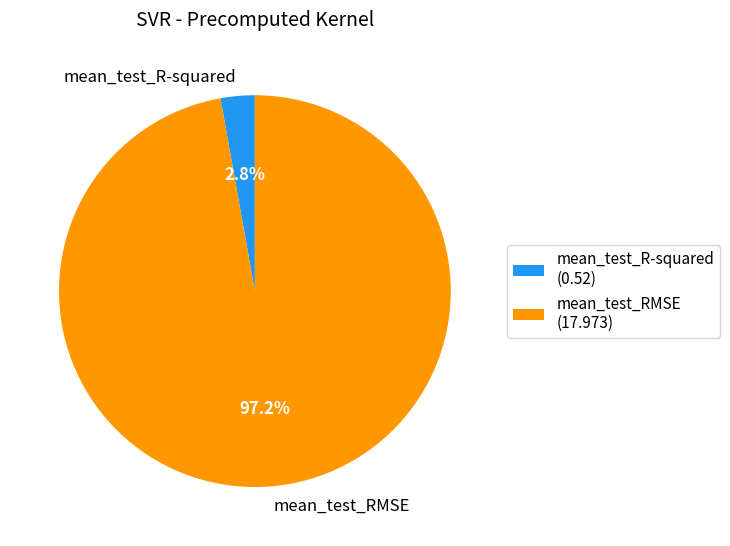

Between mean_test_R-squared and mean_test_RMSE, which is larger?

mean_test_RMSE